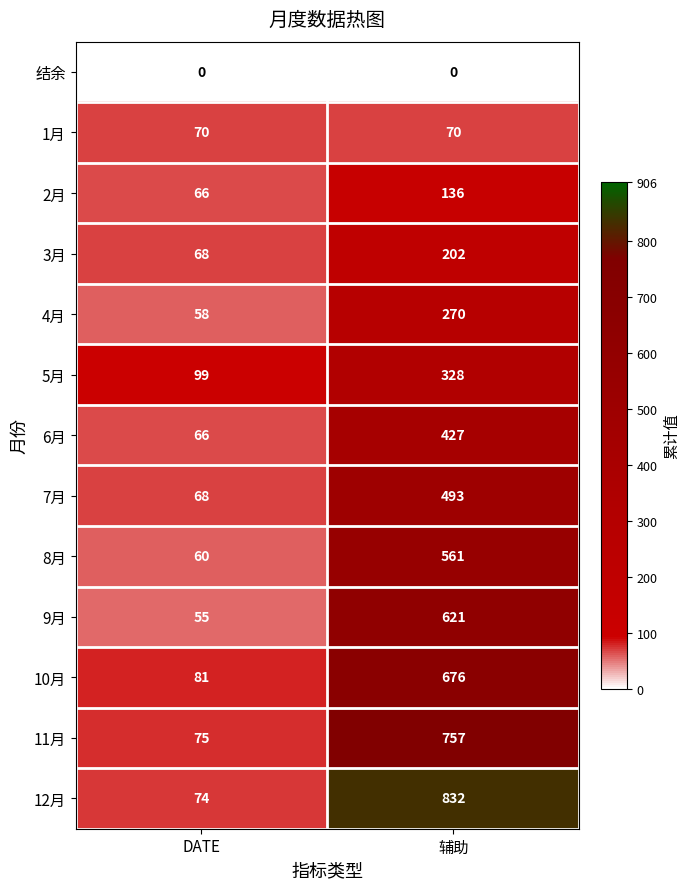

At how many categories does at least one series exceed 430?

1